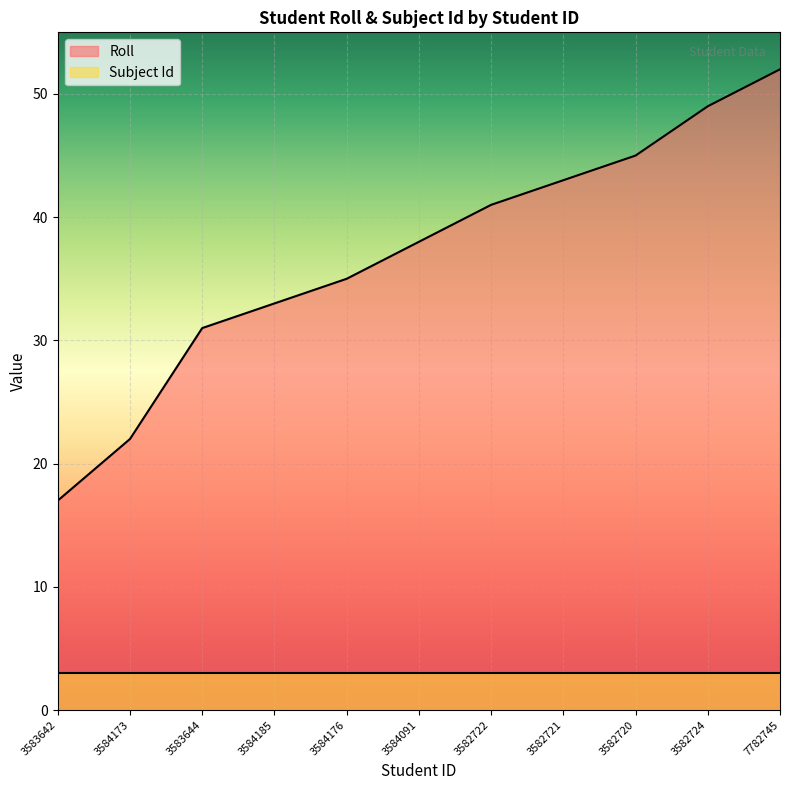

What is the label of the 1st point from the right?

7782745